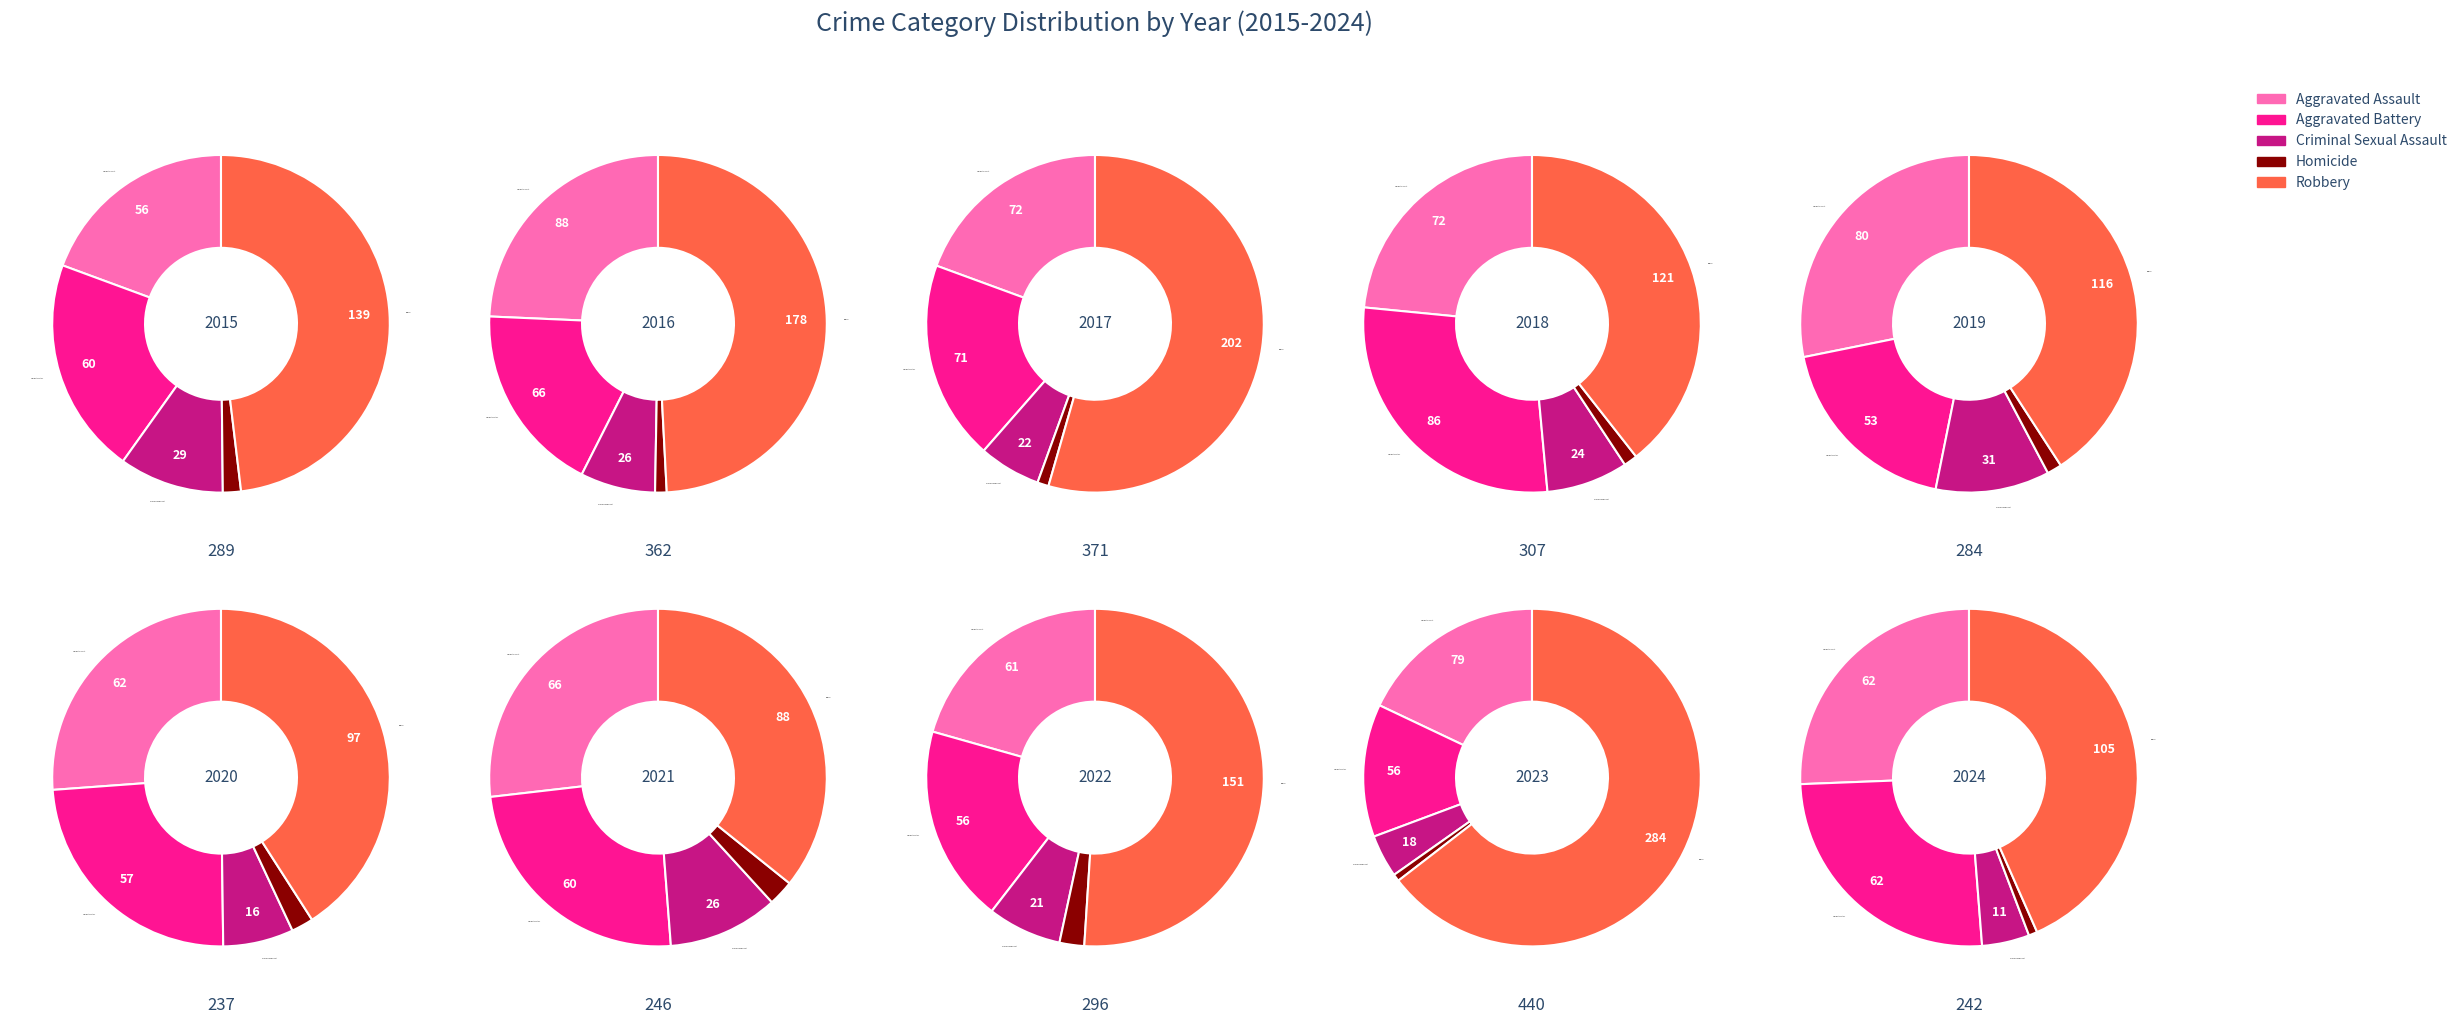

Is there a majority slice in this chart?

No